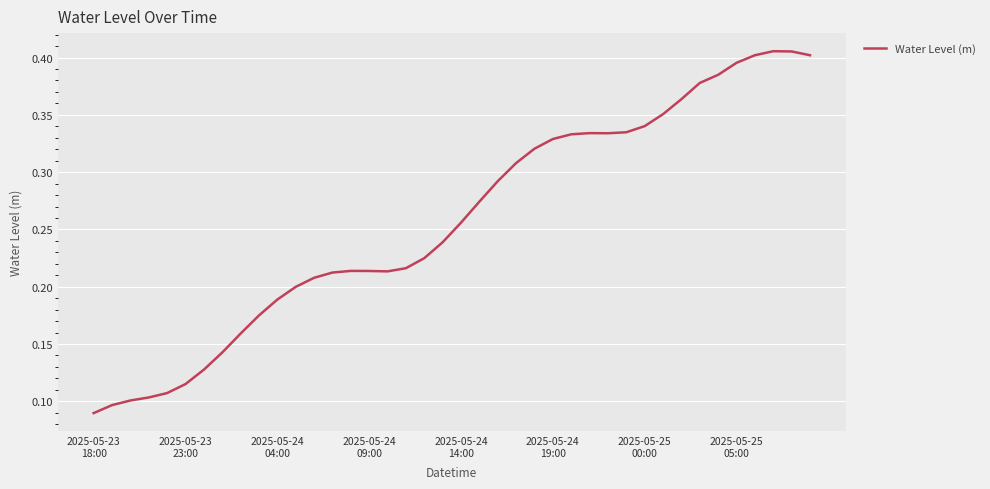

Reading left to right, what are all the values shown in this chart?

0.1	0.1	0.1	0.1	0.1	0.1	0.1	0.1	0.2	0.2	0.2	0.2	0.2	0.2	0.2	0.2	0.2	0.2	0.2	0.2	0.3	0.3	0.3	0.3	0.3	0.3	0.3	0.3	0.3	0.3	0.3	0.4	0.4	0.4	0.4	0.4	0.4	0.4	0.4	0.4